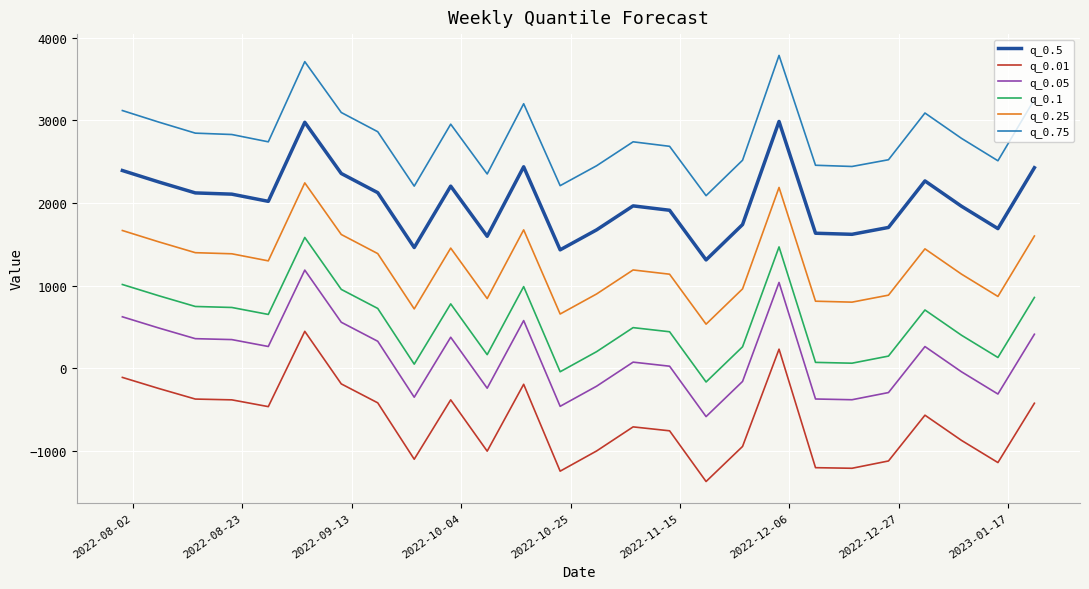

What is the difference between the maximum and minimum values in the q_0.01 series?

1817.3